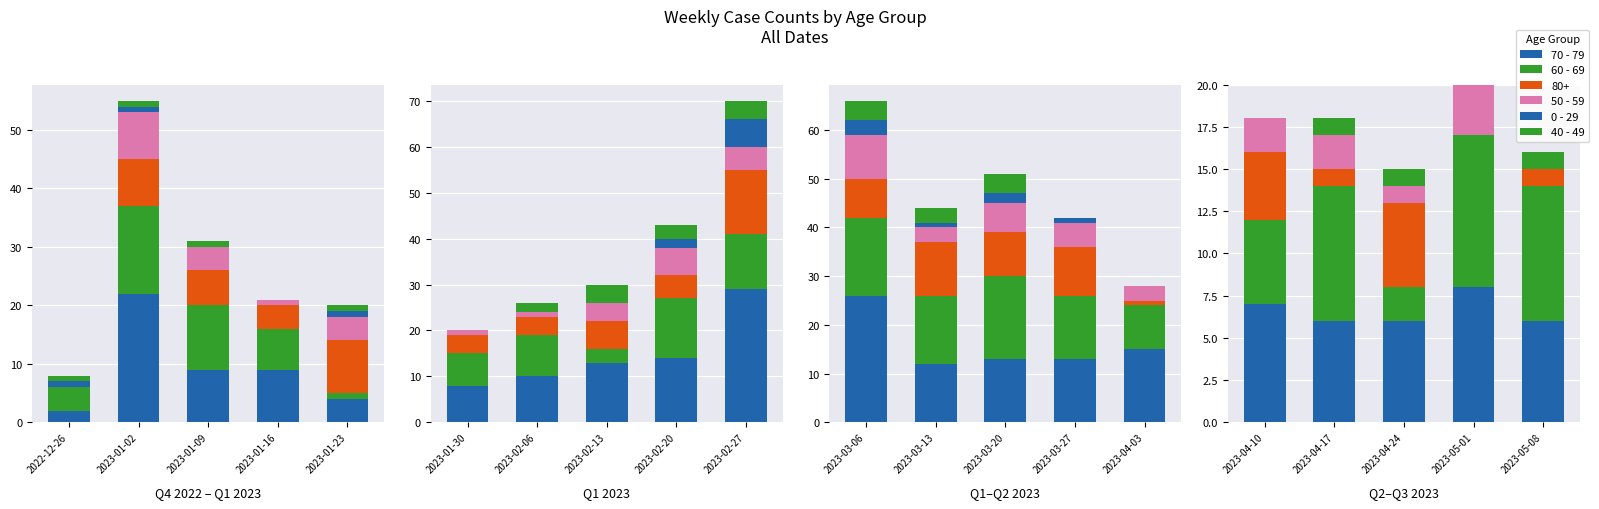

Is the value of 50 - 59 at 2023-04-24 greater than the value of 60 - 69 at 2023-04-10?

No